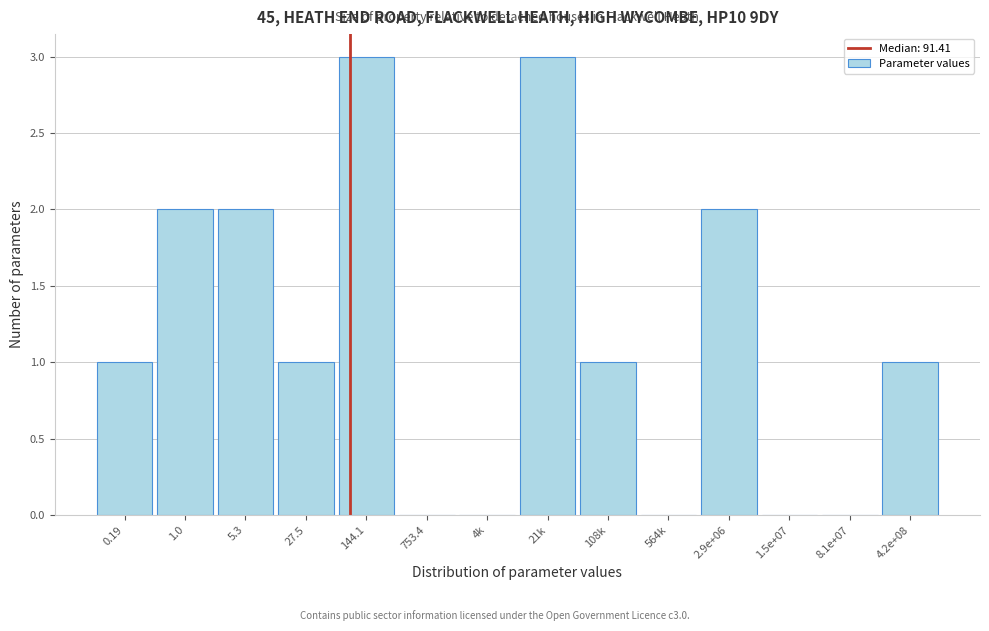

Reading left to right, transcribe all the data shown in this chart.

0.19=1	1.0=2	5.3=2	27.5=1	144.1=3	753.4=0	4k=0	21k=3	108k=1	564k=0	2.9e+06=2	1.5e+07=0	8.1e+07=0	4.2e+08=1